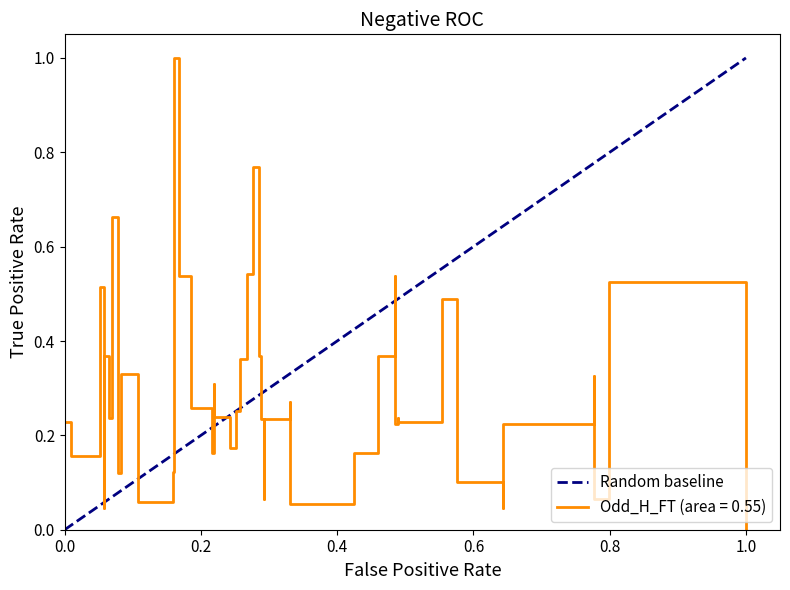

How many lines are shown in the chart?

1